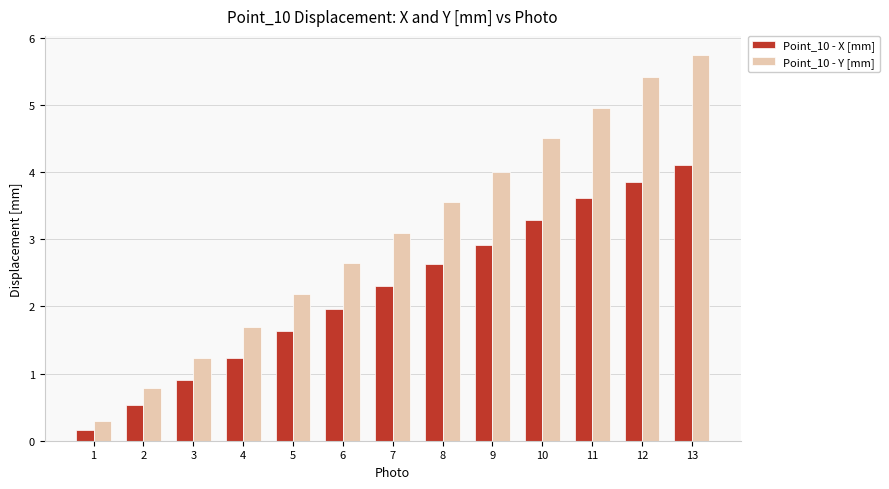

What is the difference between the maximum and minimum values in the Point_10 - X [mm] series?

3.9